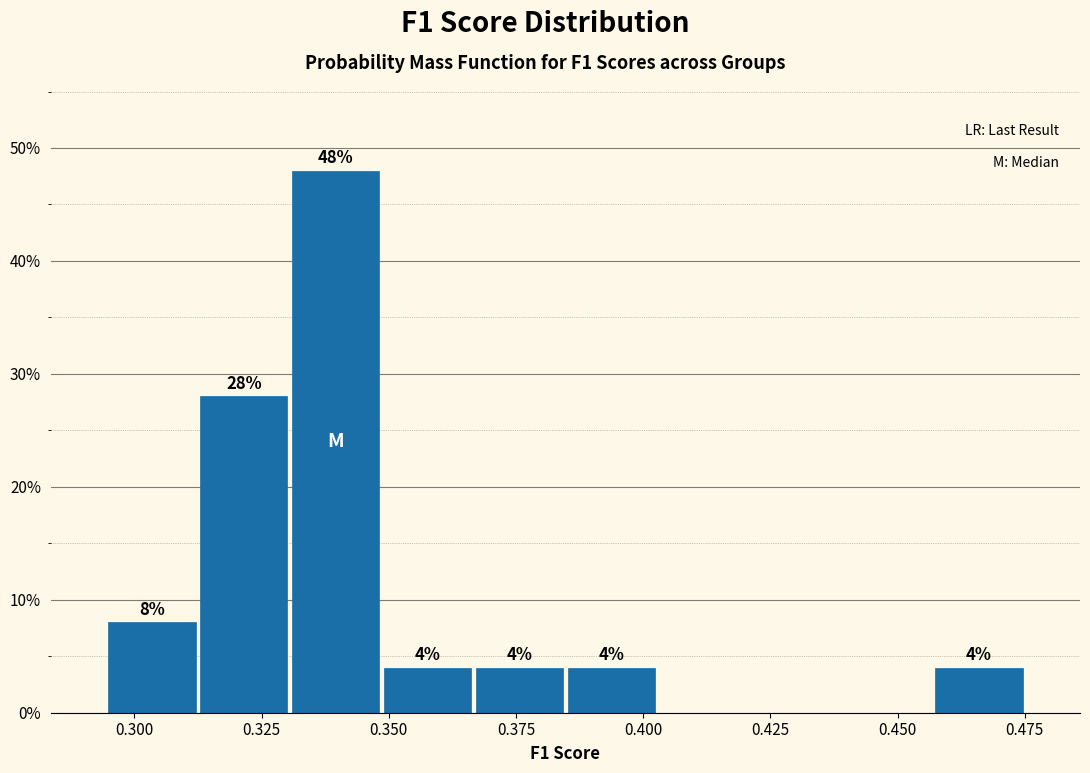

Around what value on the x-axis is the tallest bar? Give the approximate position of its centre, as read against the axis.

0.340